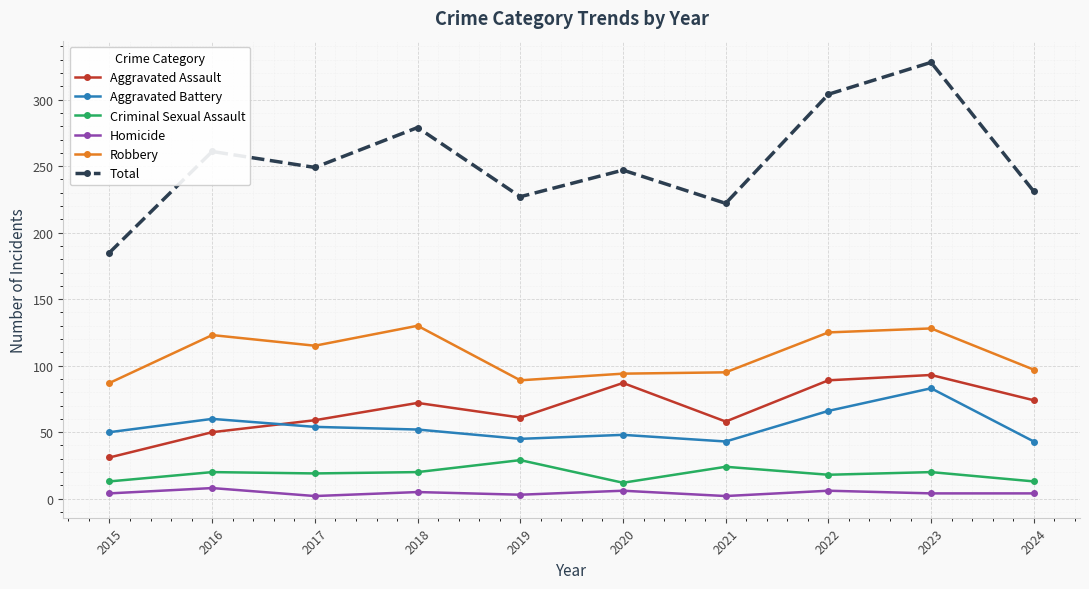

True or false: Total and Criminal Sexual Assault intersect in this chart.

False